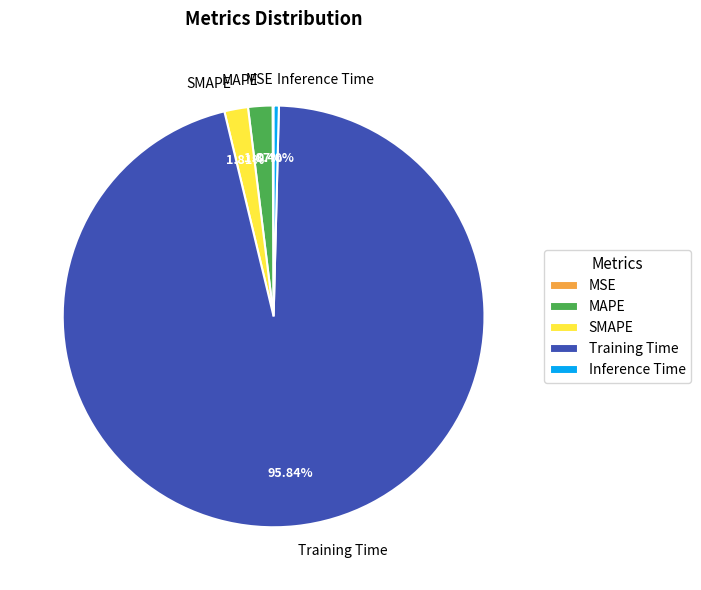

What is the majority slice?

Training Time